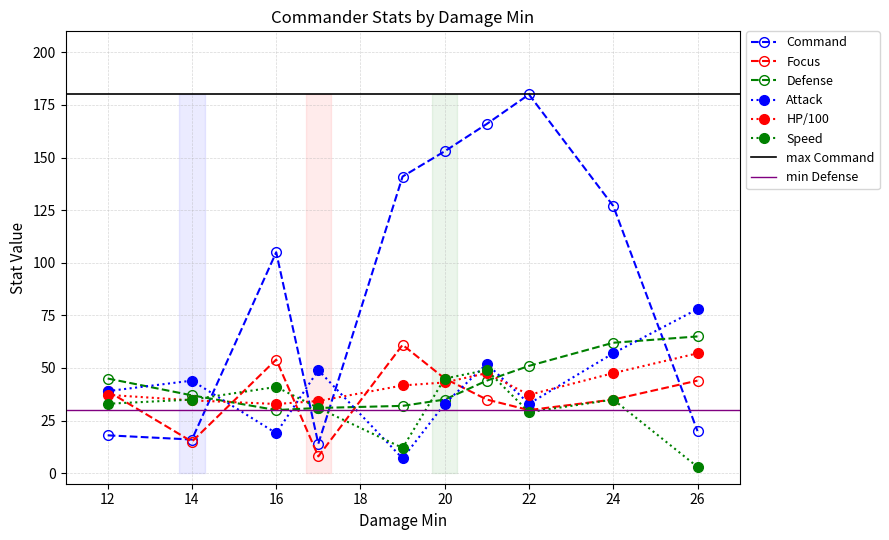

What is the sum of the Defense values at 21 and 26?

109.0